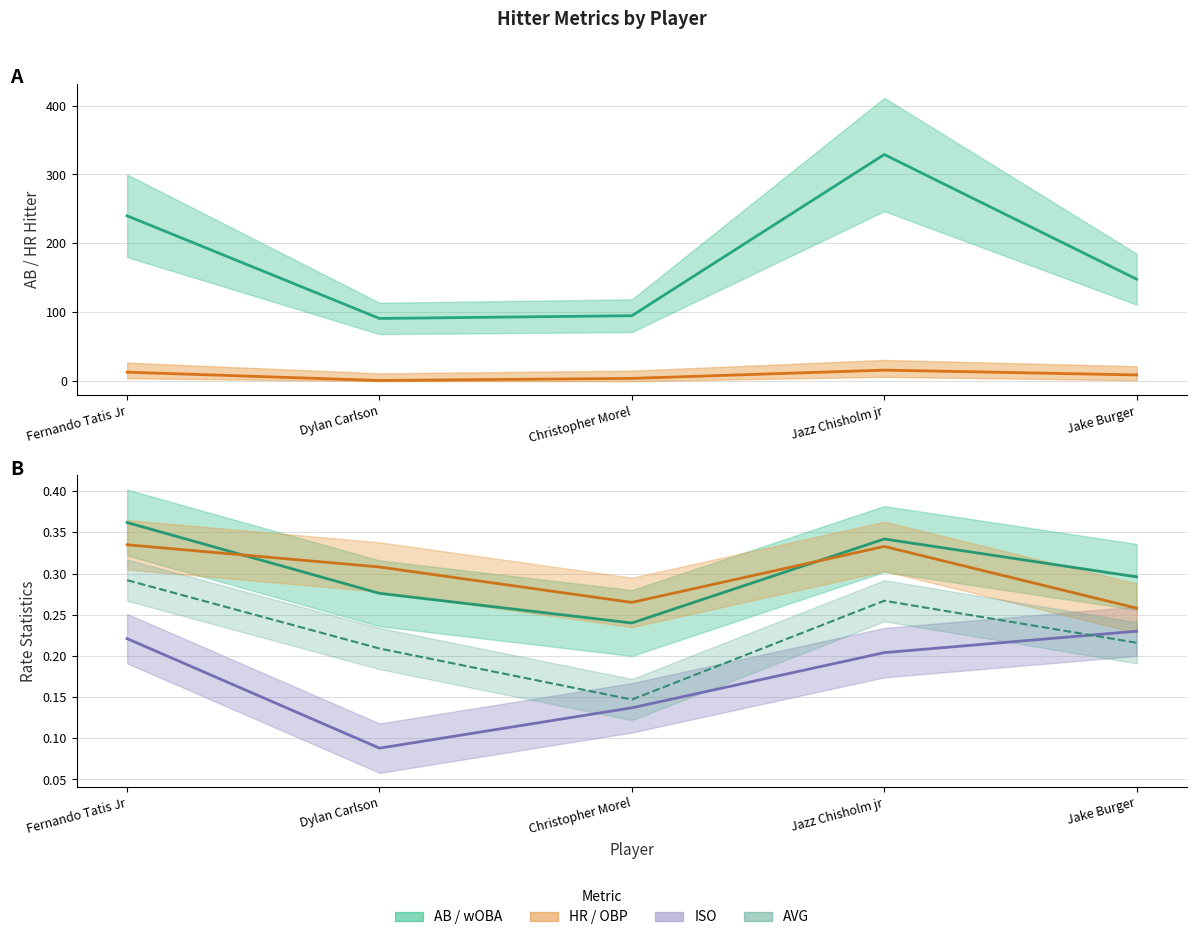

Which series changed the most between Fernando Tatis Jr and Dylan Carlson?

AB